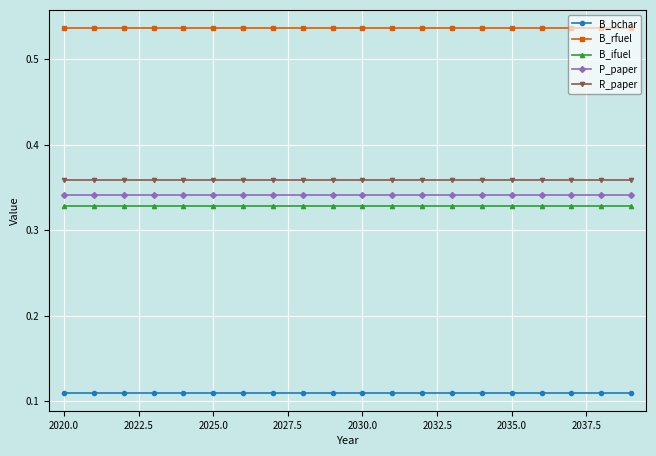

True or false: B_rfuel and P_paper cross at least once.

False